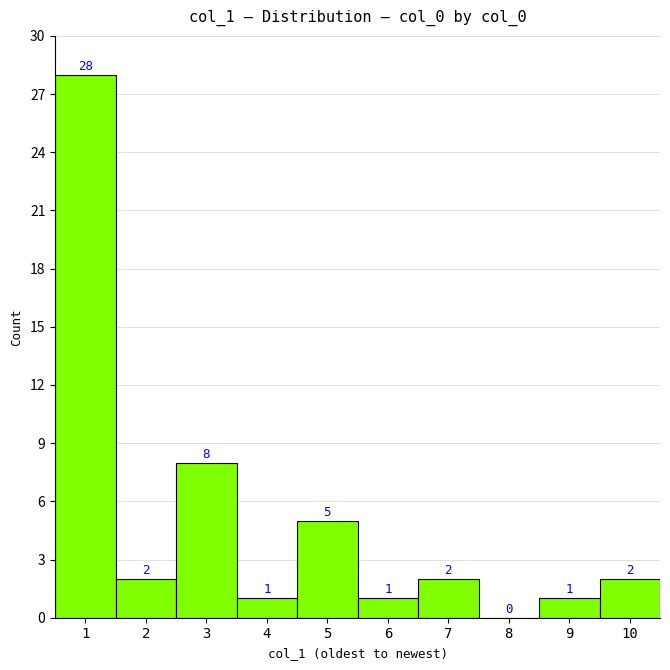

How tall is the bar that spans 8.5 to 9.5 on the x-axis?

1